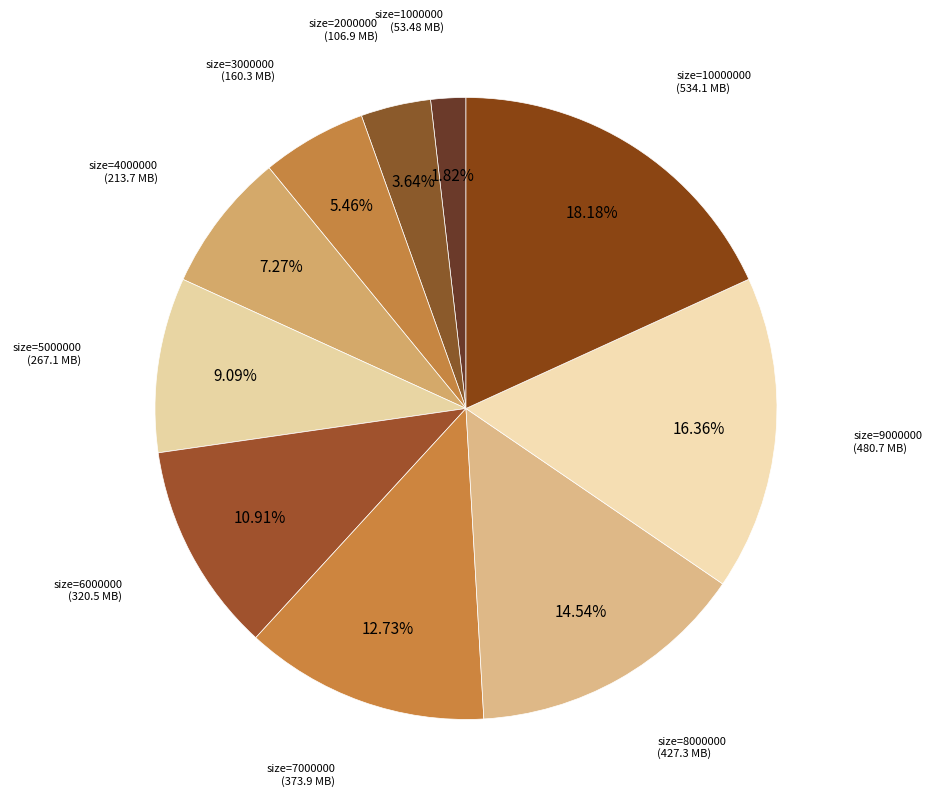

Count the number of slices in the pie.

10